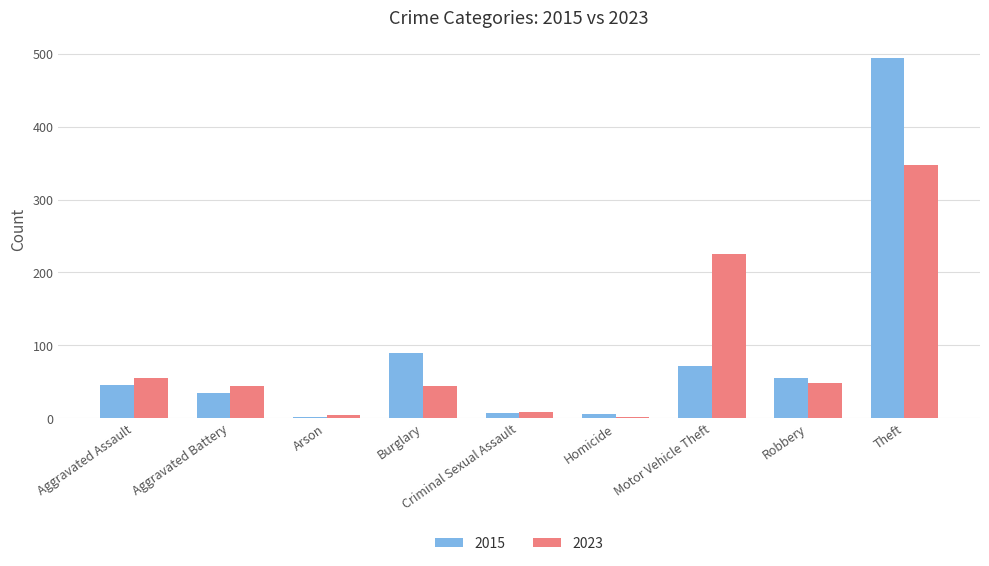

Is it true that 2015 equals 494 at Theft?

True